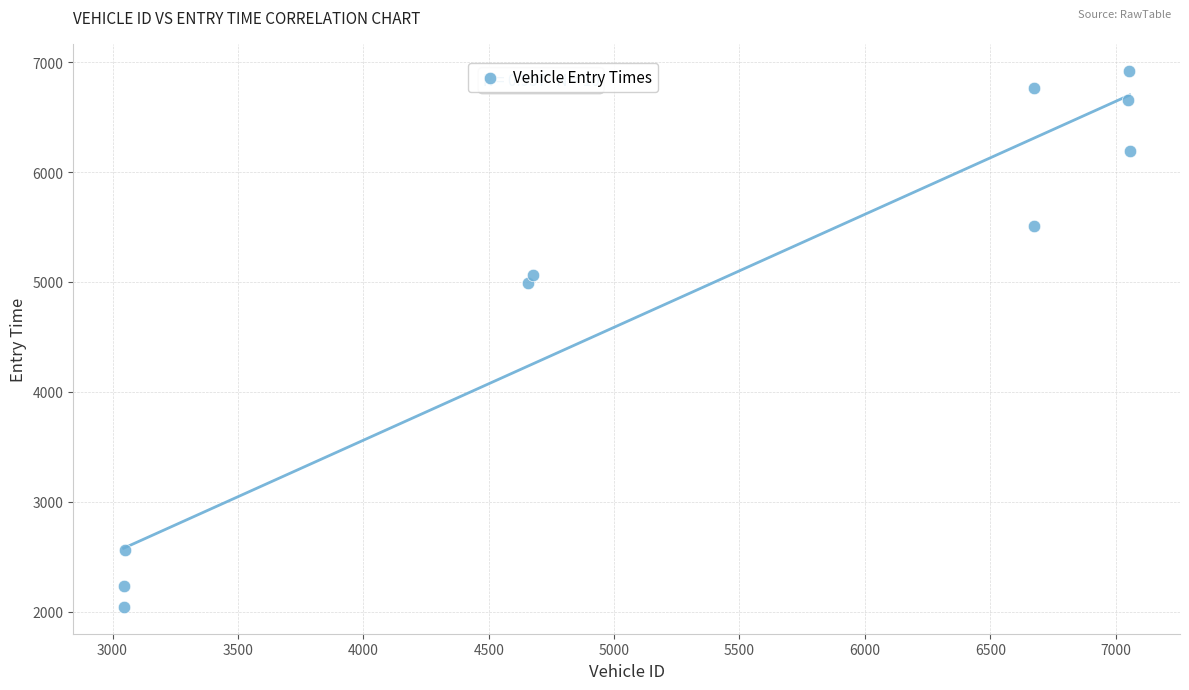

What Y value in the scatter plot is closest to 4483?

4989.0